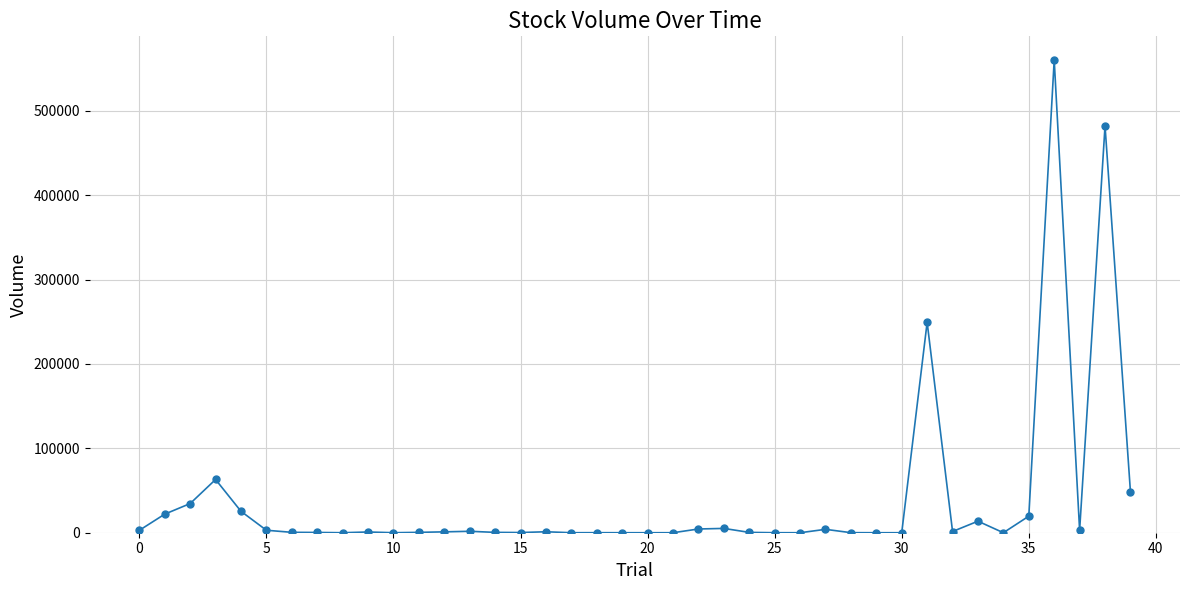

What is the greatest value displayed?

560108